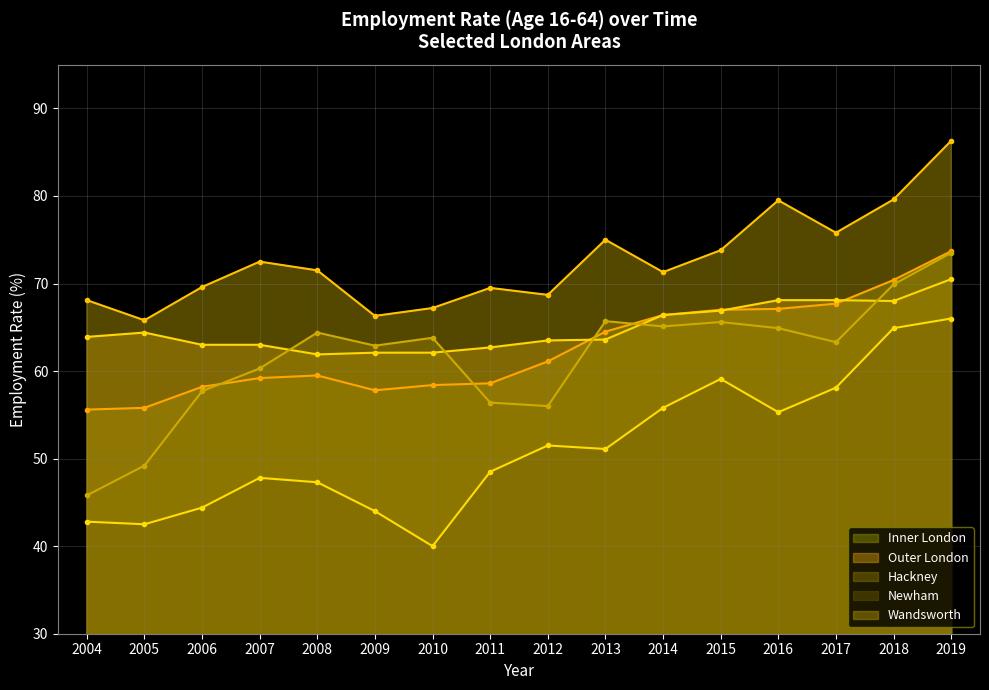

List the labels in order of Newham value, largest first.

2019, 2018, 2015, 2017, 2014, 2016, 2012, 2013, 2011, 2007, 2008, 2006, 2009, 2004, 2005, 2010